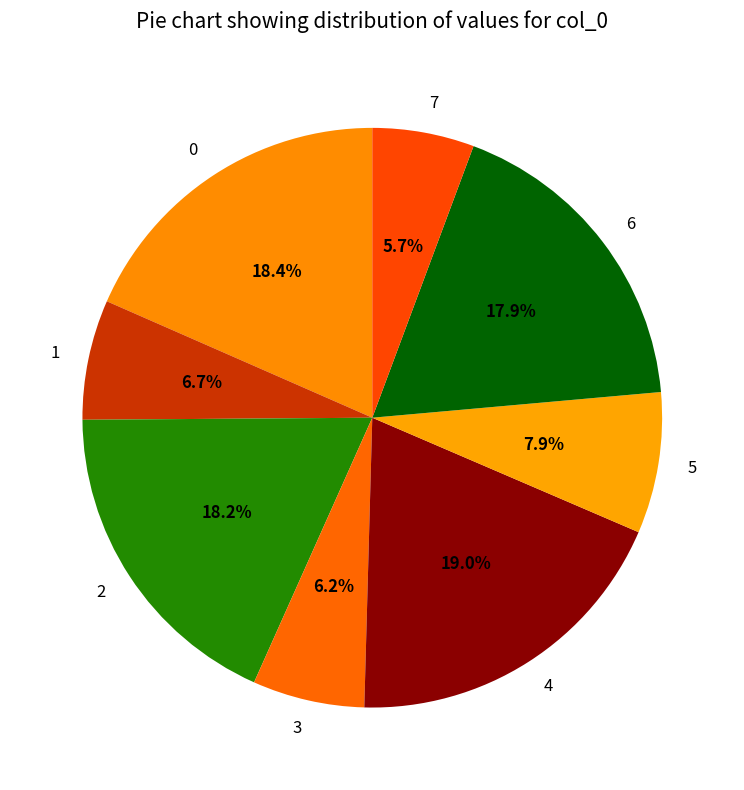

Count the number of slices in the pie.

8